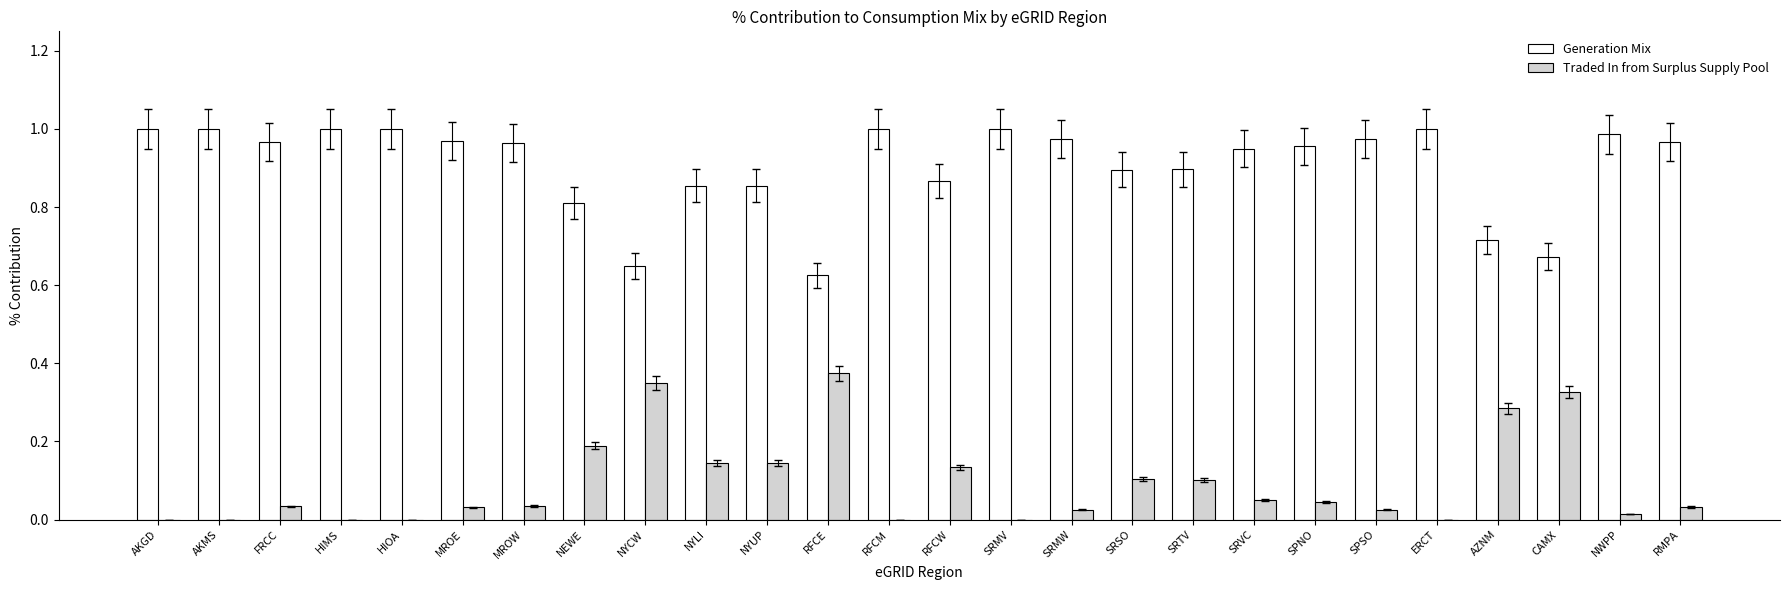

Which series has the largest total across all categories?

Generation Mix